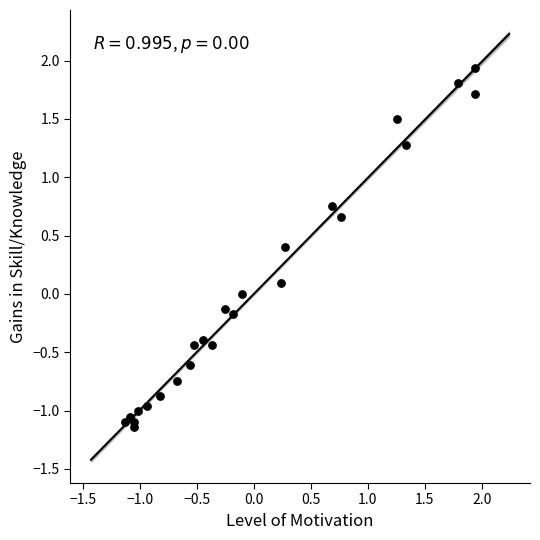

What is the range of Y values (max minus min)?

3.1